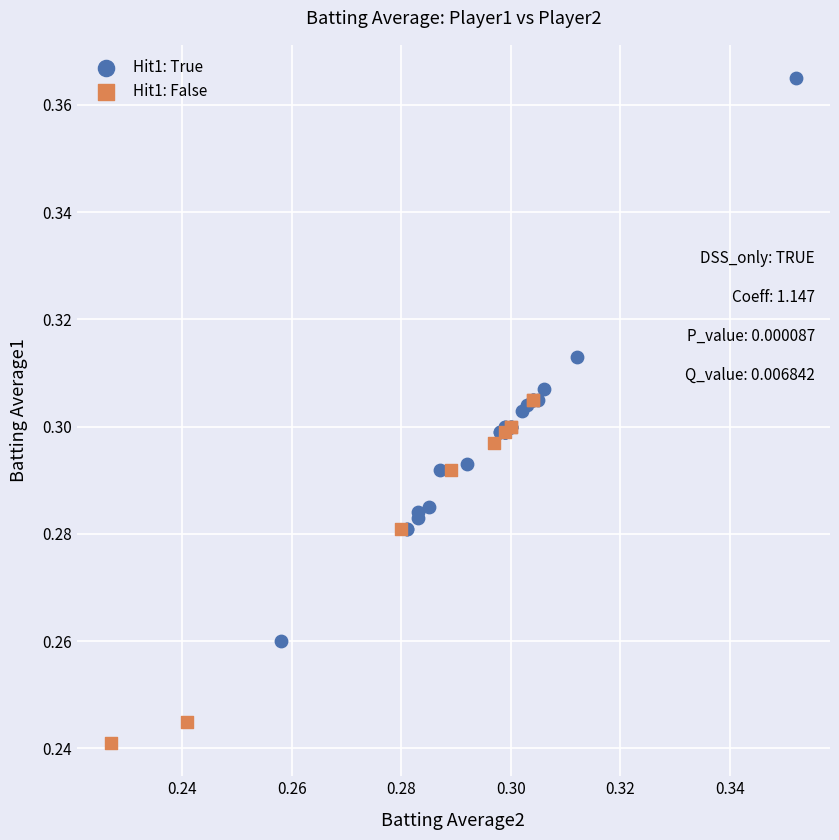

Which series reaches the maximum Y coordinate?

Hit1: True